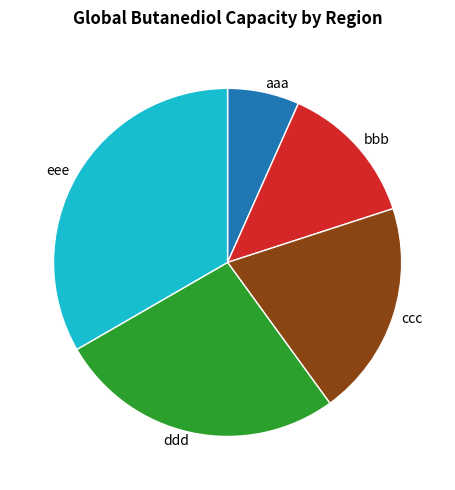

What is the smallest slice in the pie chart?

aaa